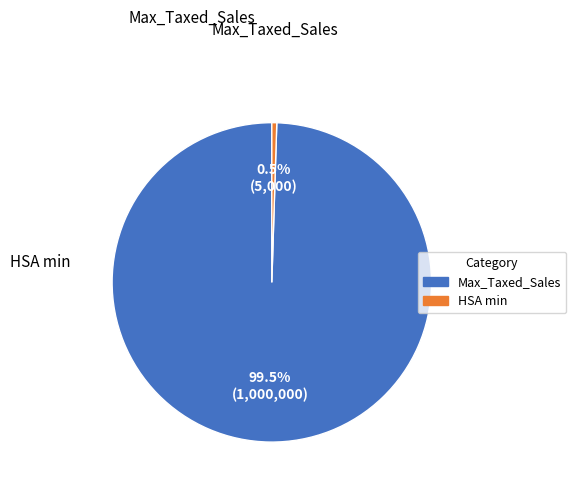

To the nearest percent, what portion does Max_Taxed_Sales represent?

100%